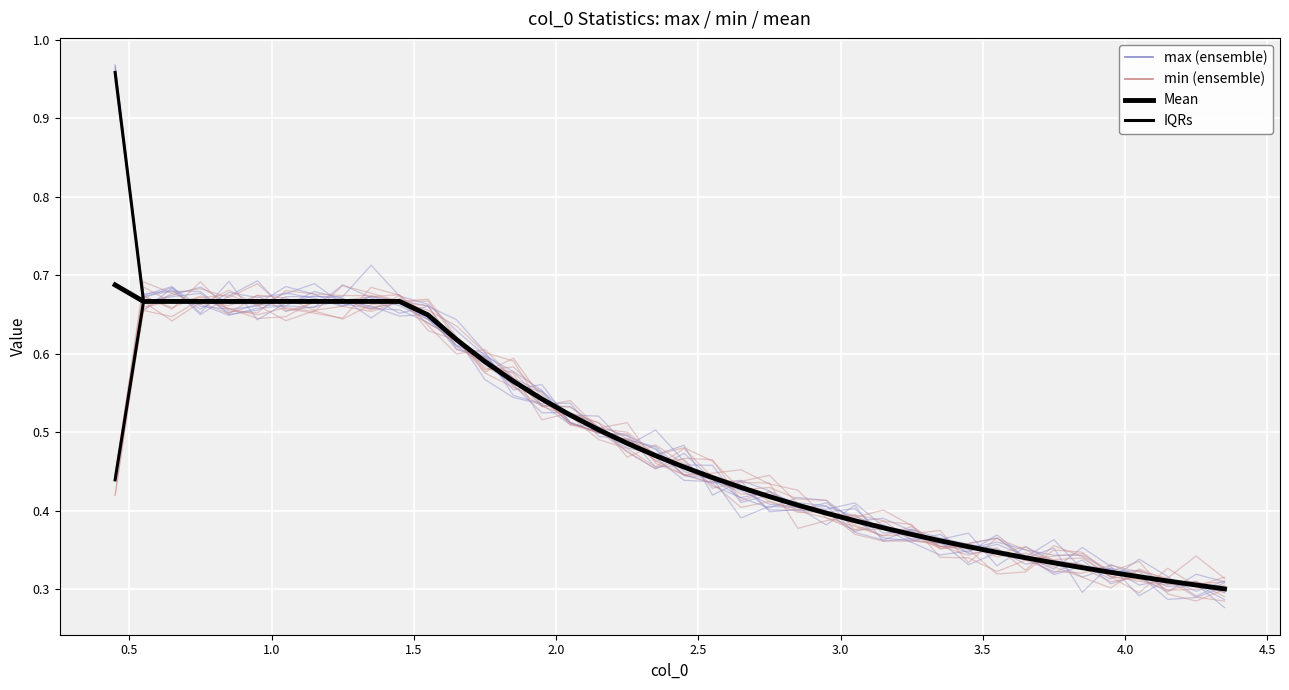

Does the chart display data point markers on the line(s)?

No